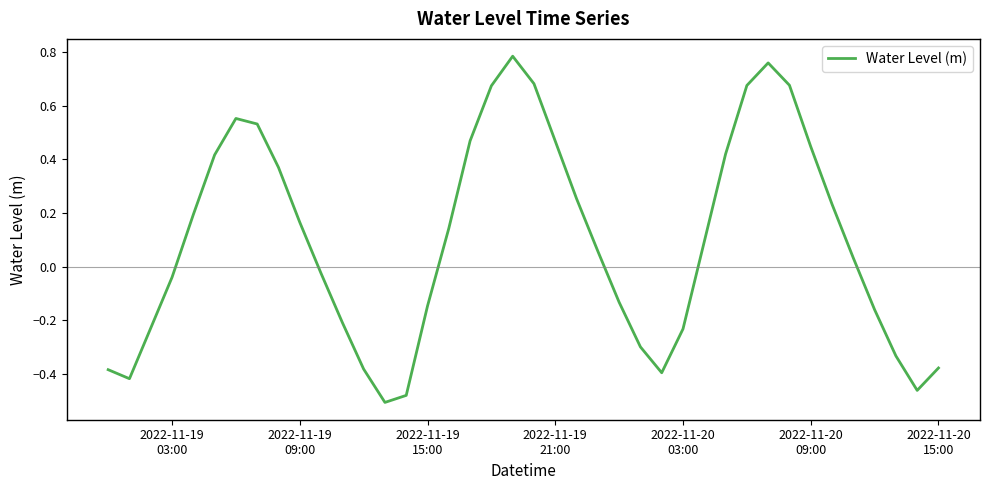

Count the number of data series in this chart.

1